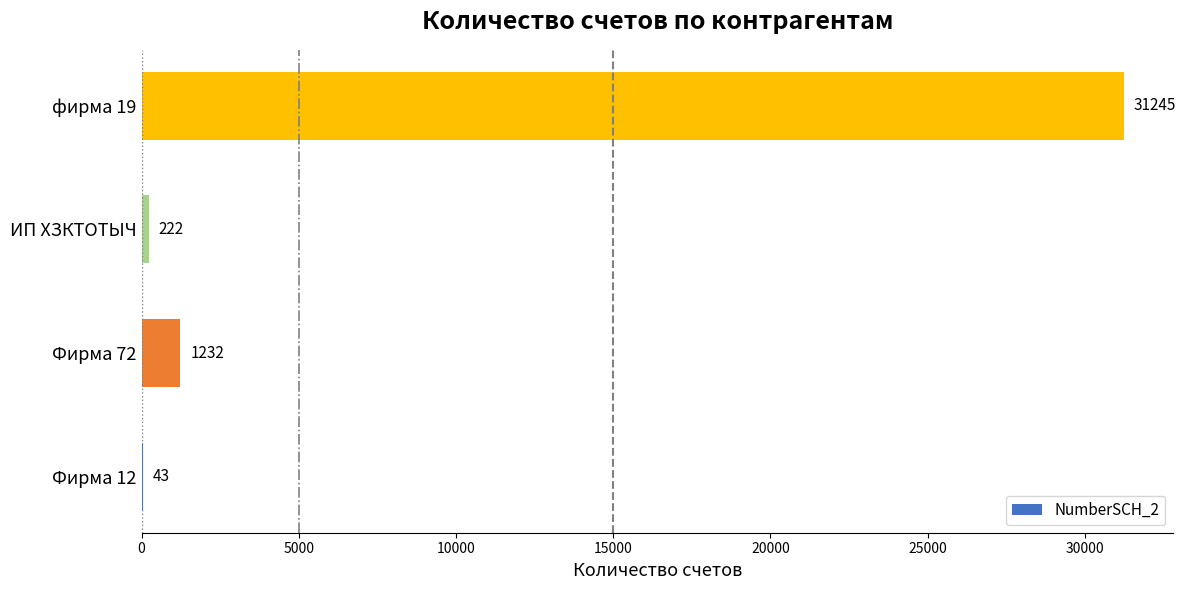

At which label is the value closest to 15644?

Фирма 72